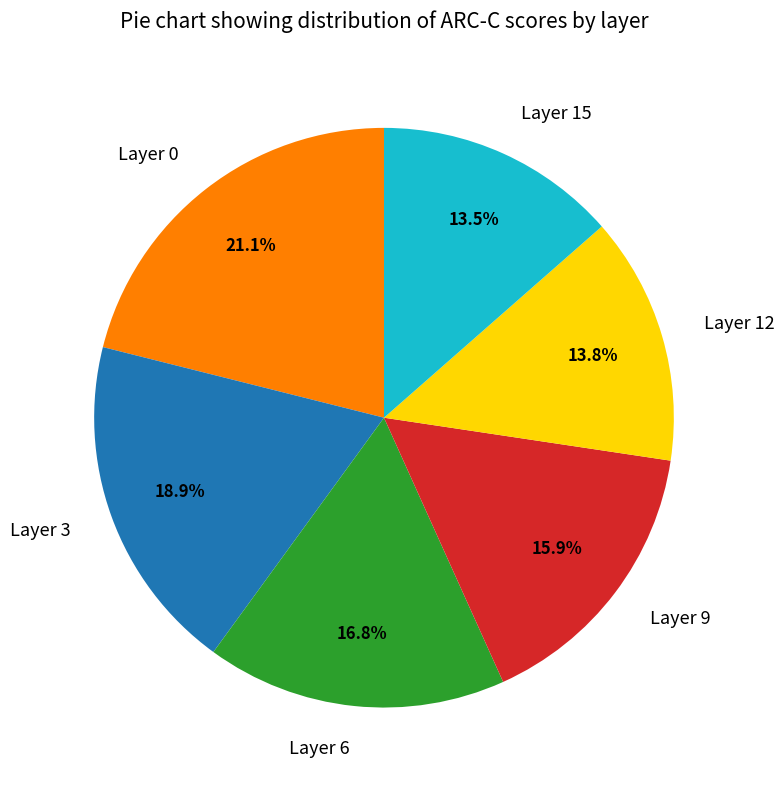

Is it true that Layer 9 is 16% of the pie?

True